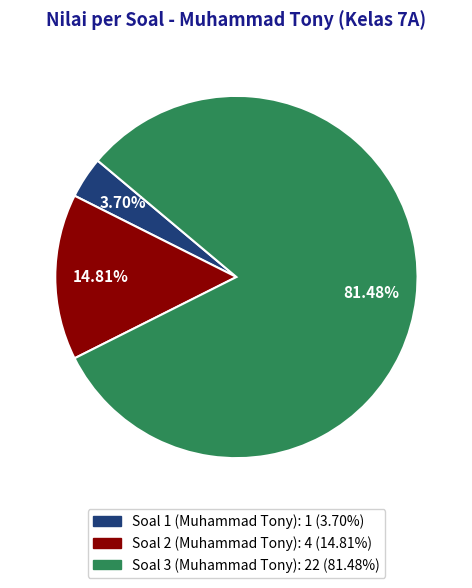

What is the total percentage of Soal 1 (Muhammad Tony) and Soal 2 (Muhammad Tony)?

18.5%